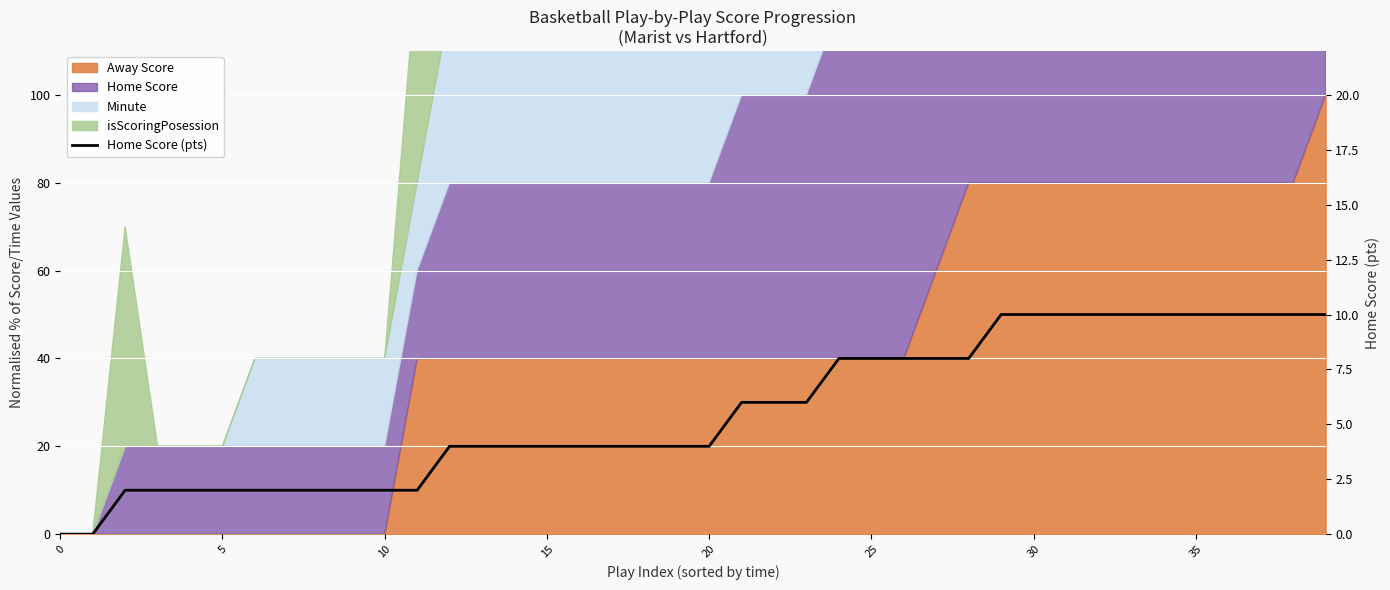

What is the change in value from 21 to 27?

+2